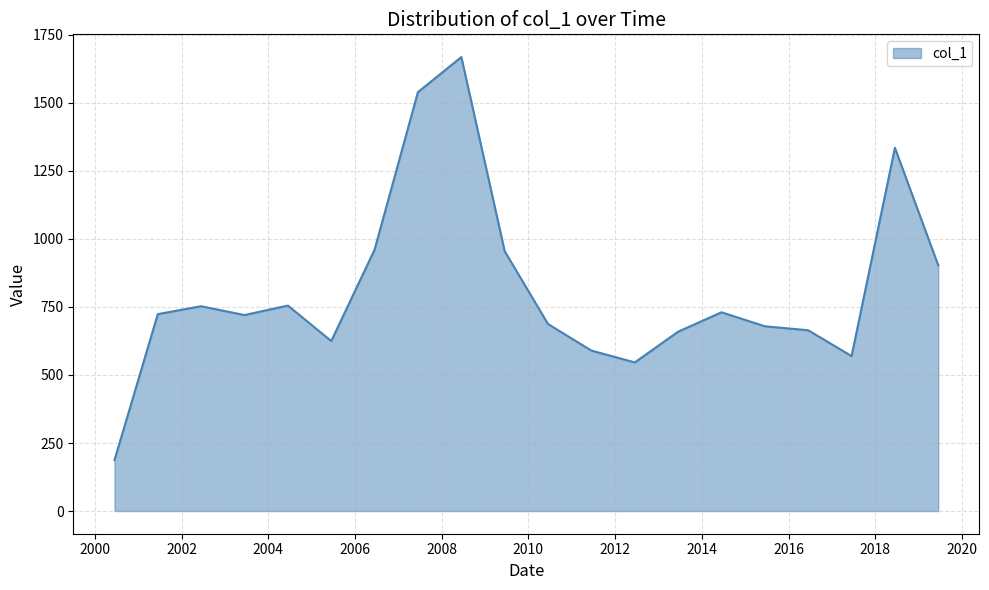

What is the difference between the maximum and minimum values?

1481.6